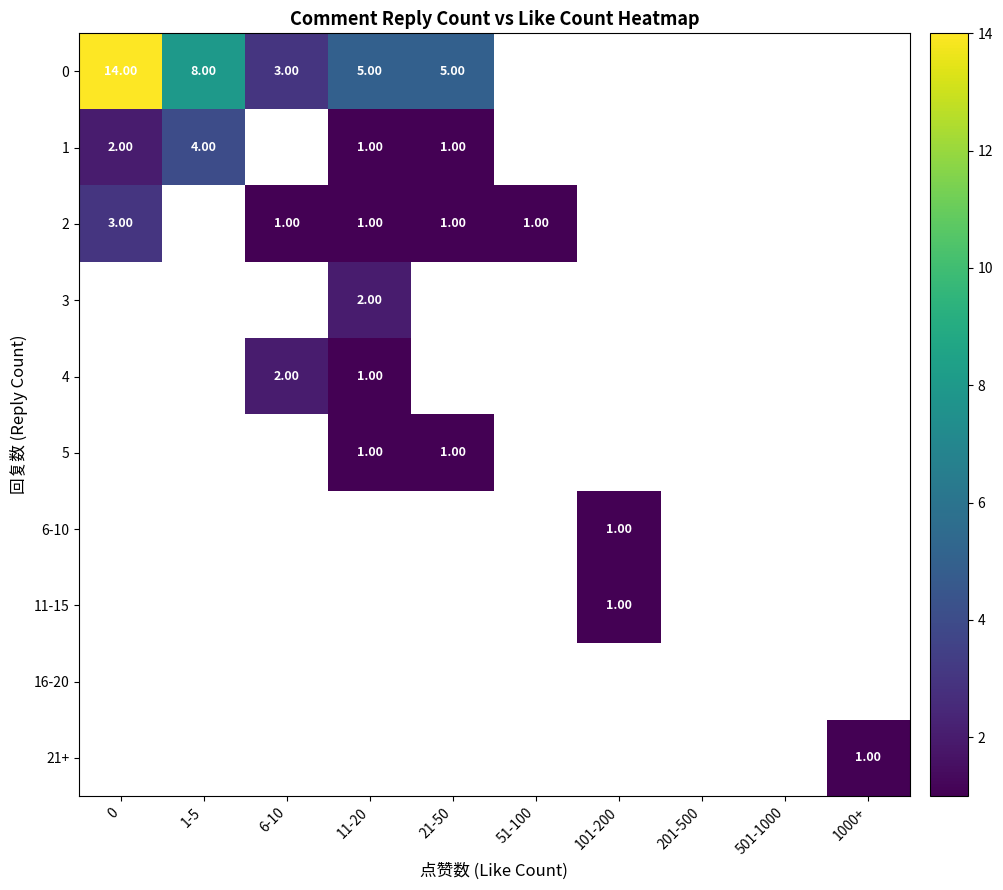

What is the maximum value shown in the chart?

14